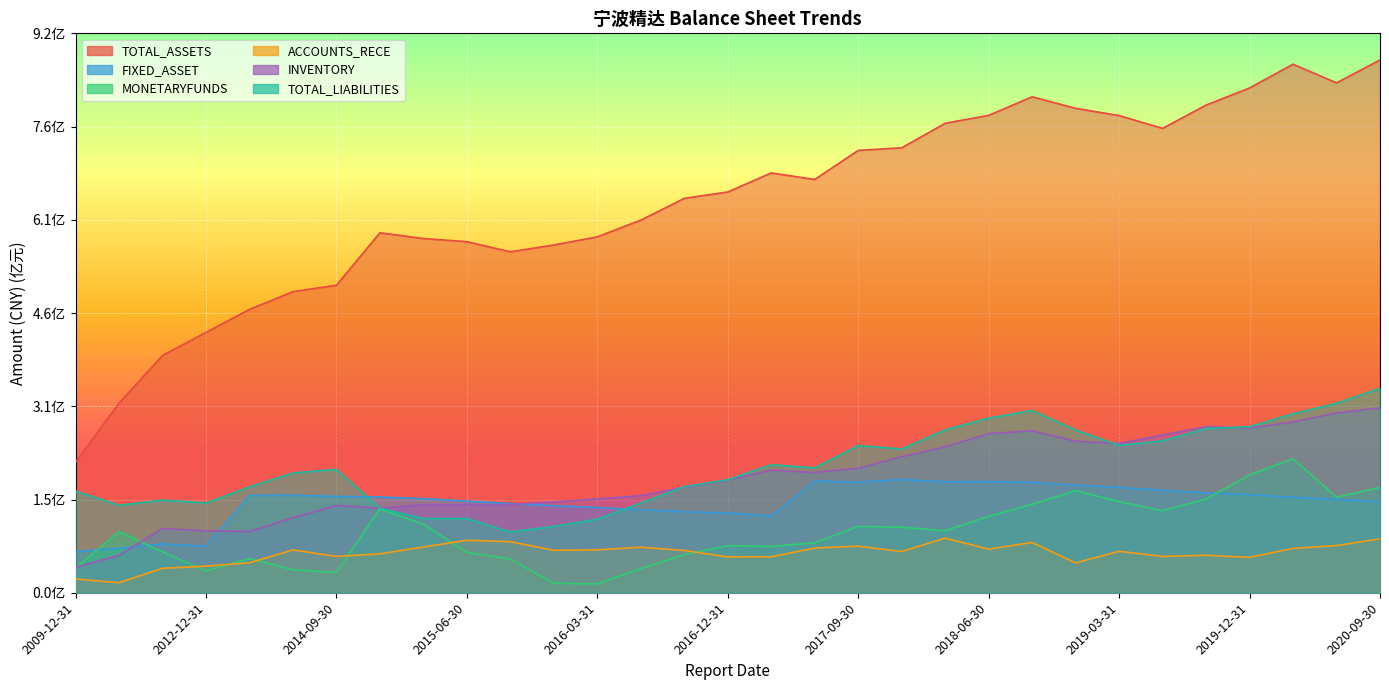

What is the difference between the second highest and minimum values in the FIXED_ASSET series?

115672555.0